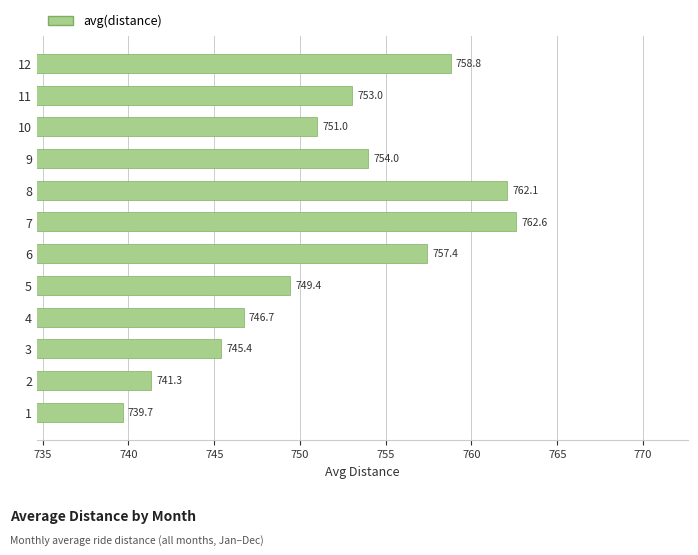

What is the sum of the values at 9 and 10?

1505.0